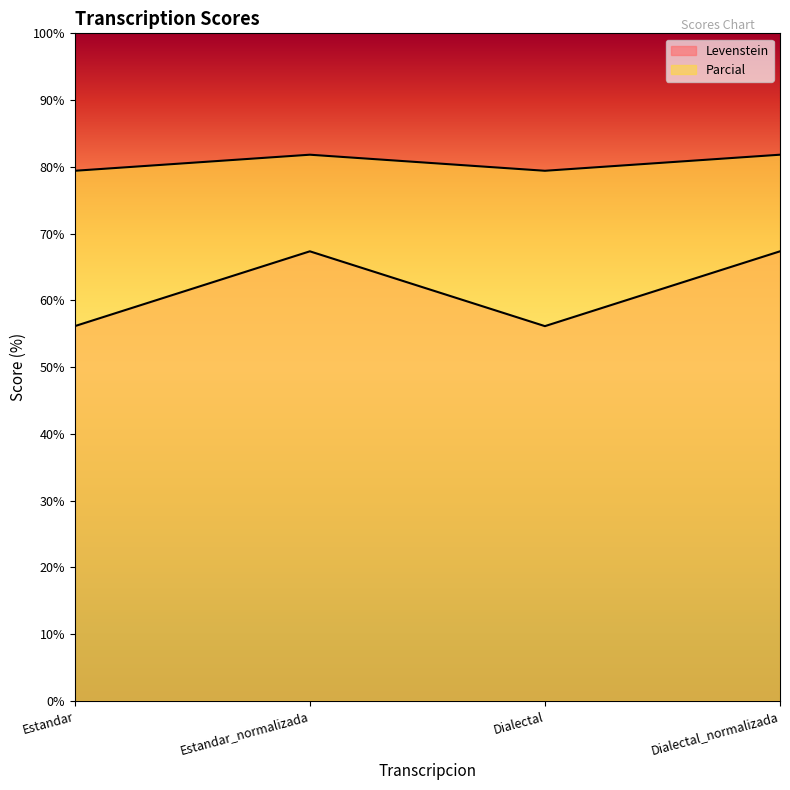

What is the label of the 1st point from the right?

Dialectal_normalizada